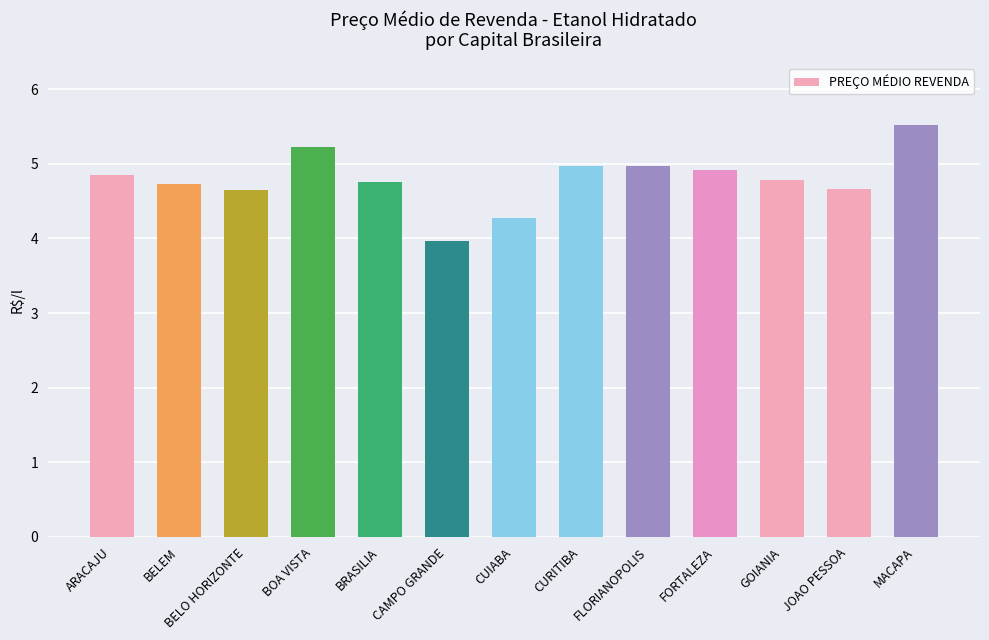

What is the sum of all values?

62.3